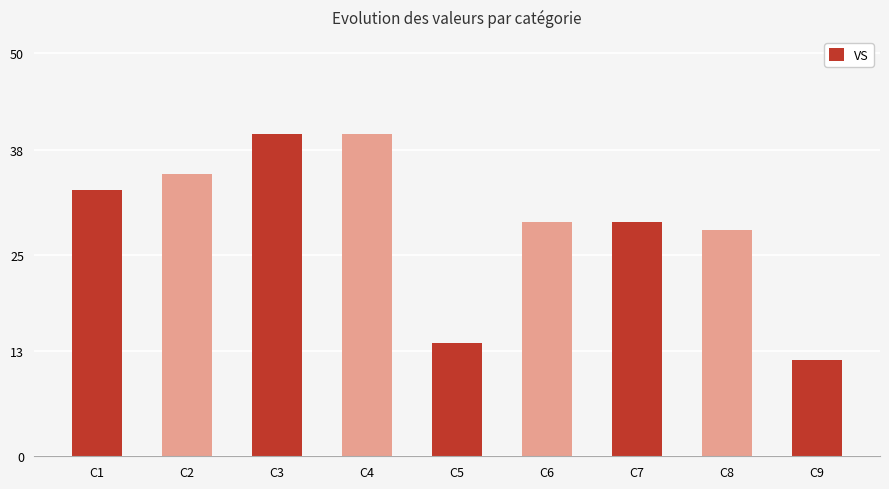

The value at C9 is 3. True or false?

False